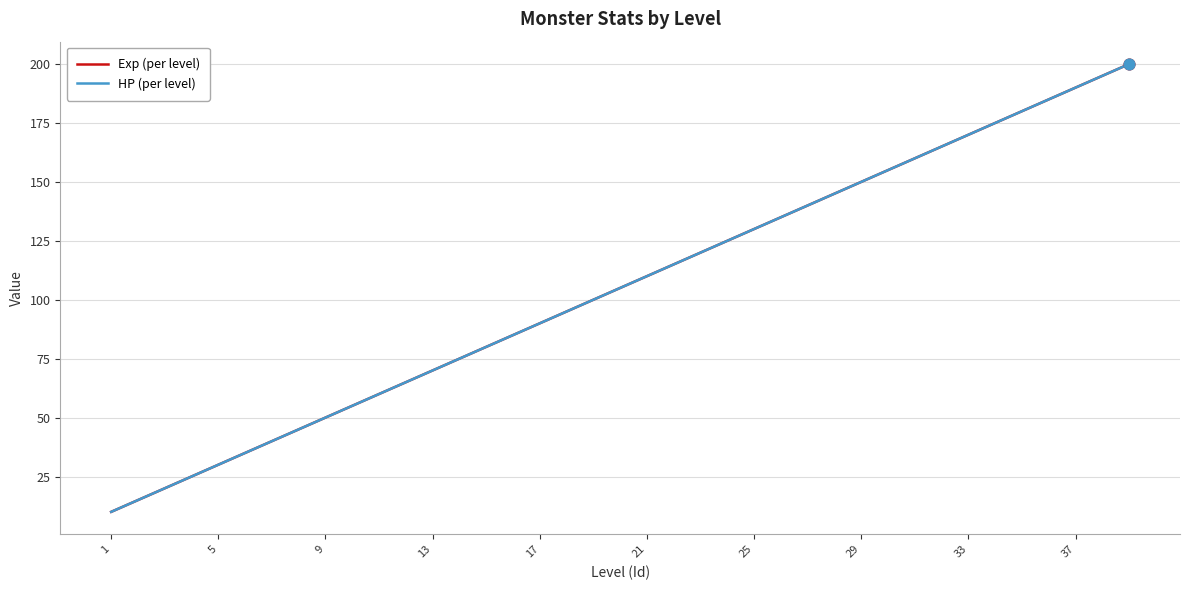

Which series has the largest total across all categories?

Exp (per level)